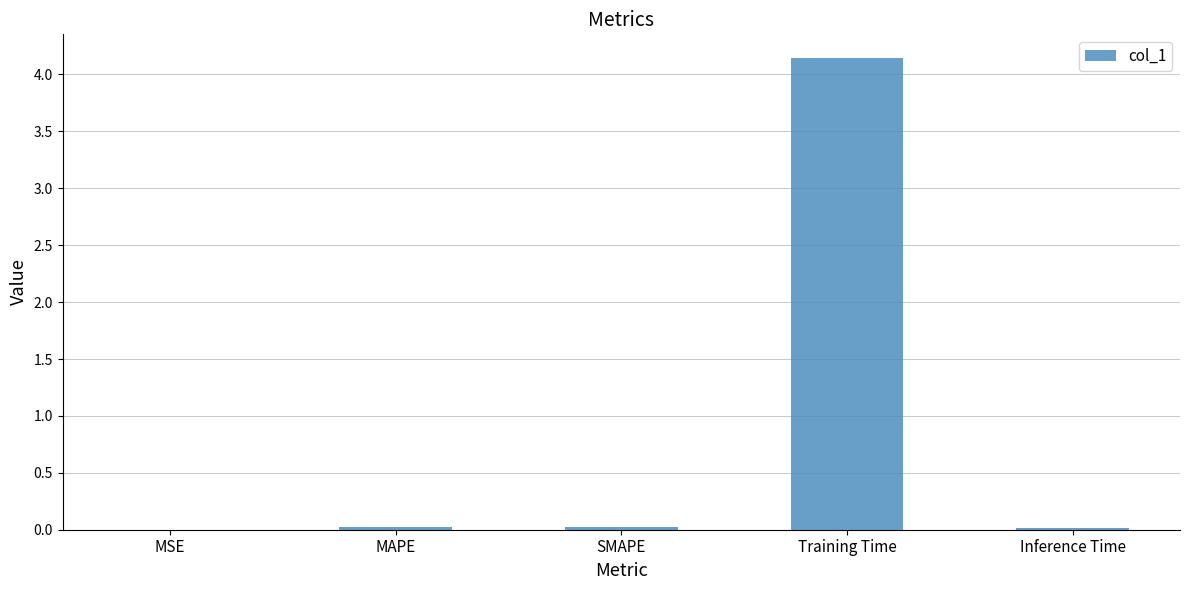

What is the sum of all values?

4.2